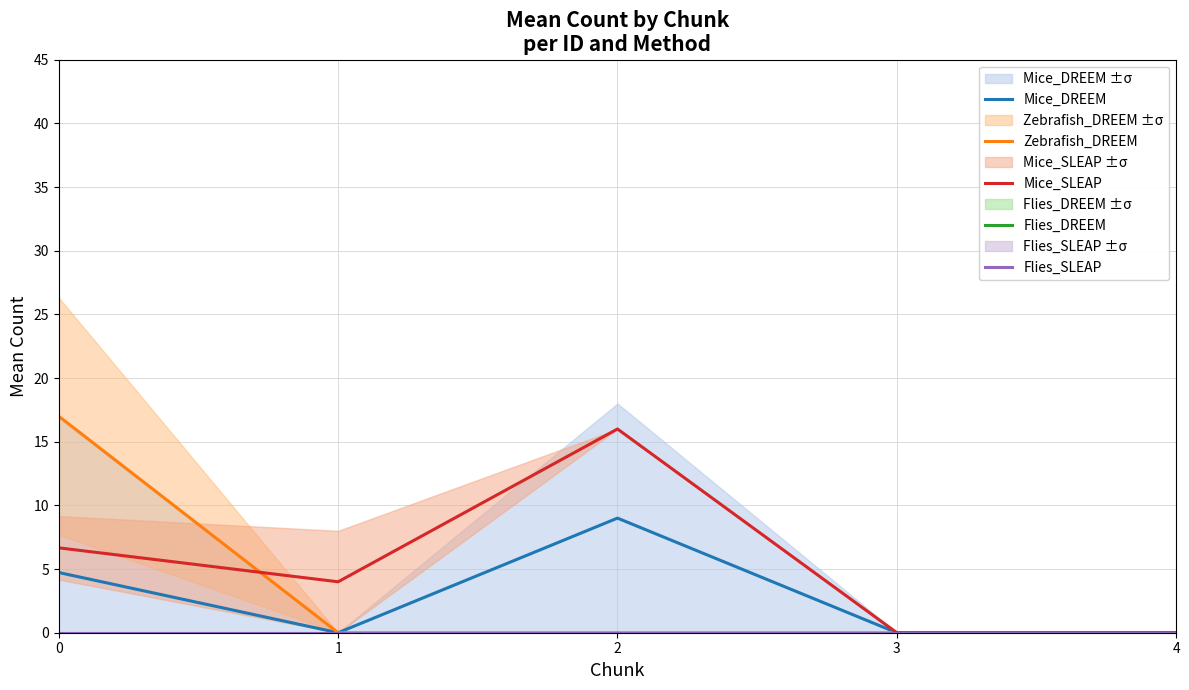

Which series has the largest total across all categories?

Mice_SLEAP